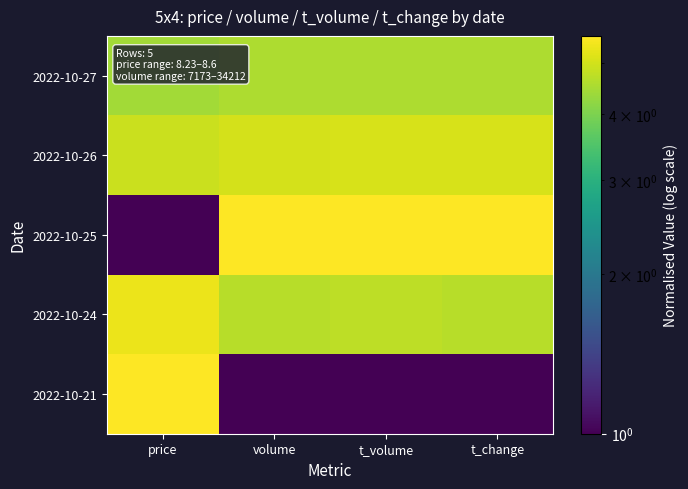

At which category is the sum across all series the highest?

price